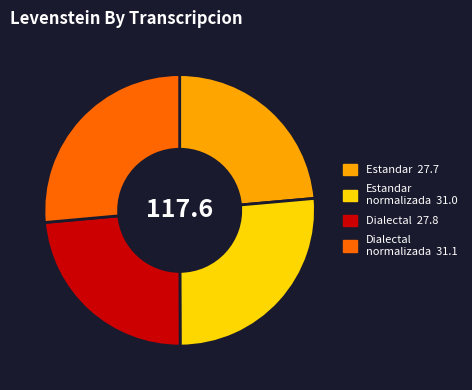

Does any single category account for the majority?

No